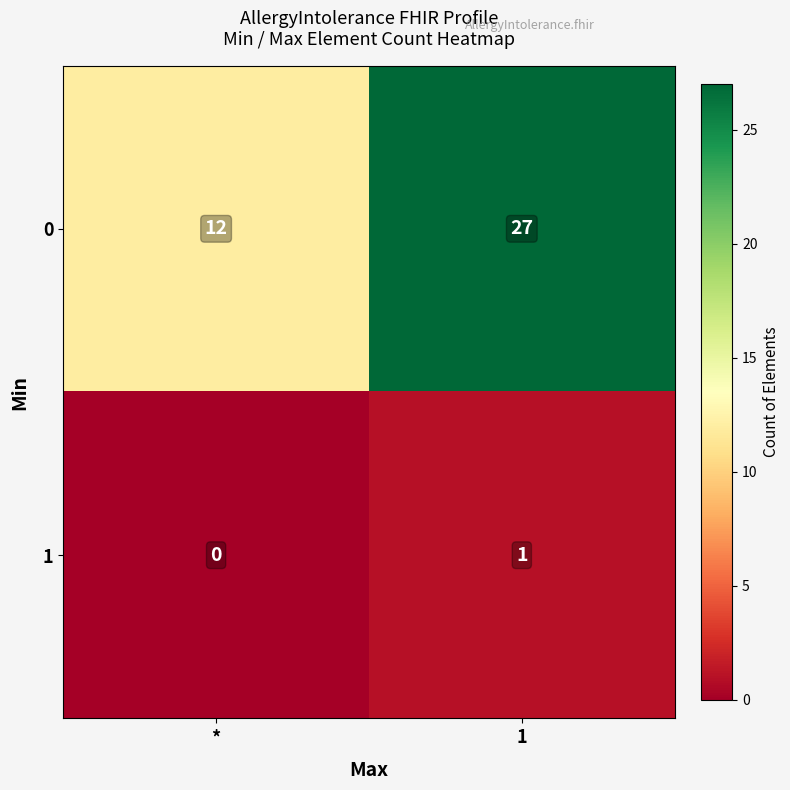

Is the value of 0 at * greater than the value of 1 at *?

Yes